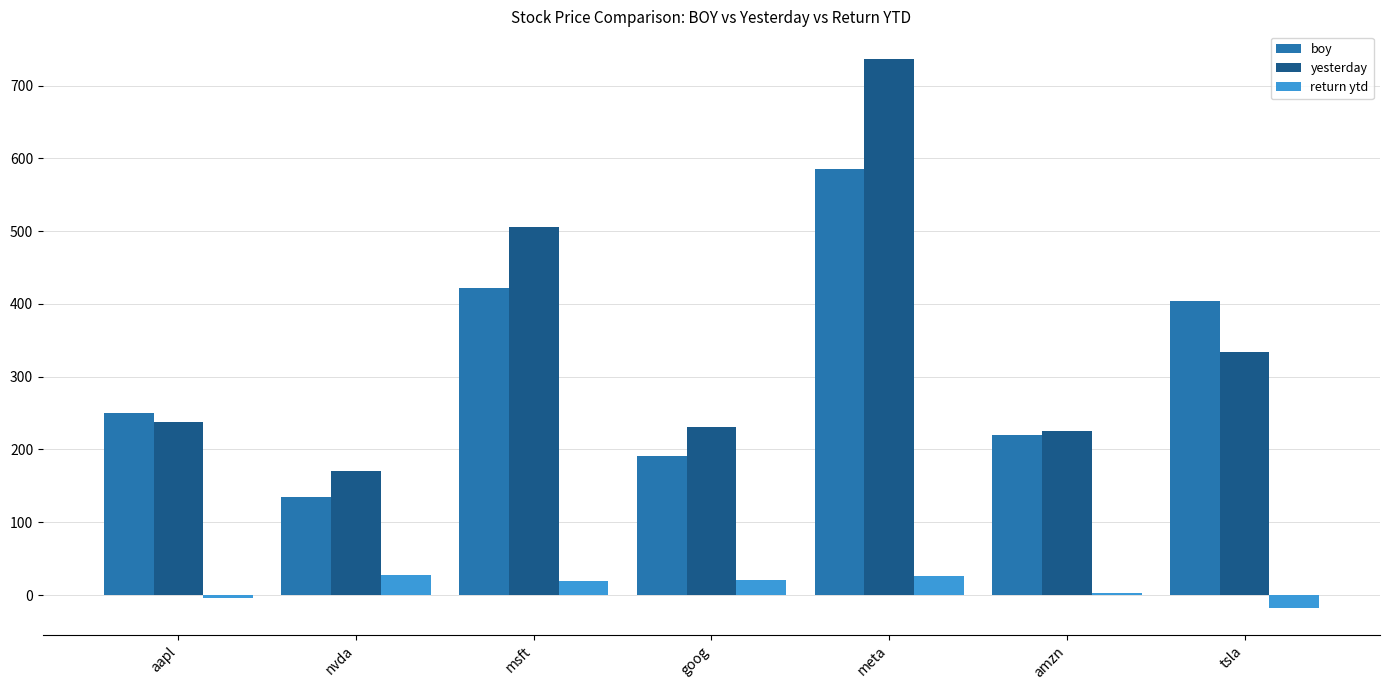

What is the sum of all yesterday values?

2442.2